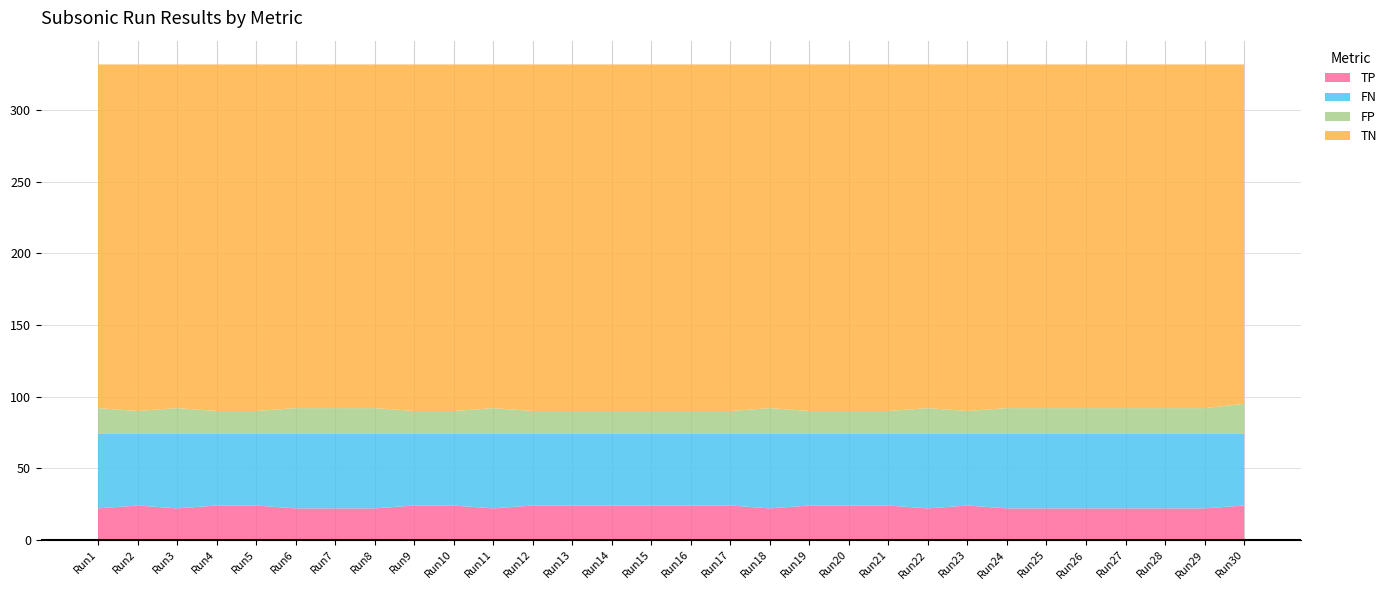

Reading right to left, transcribe all the data shown in this chart.

TP: 24	22	22	22	22	22	22	24	22	24	24	24	22	24	24	24	24	24	24	22	24	24	22	22	22	24	24	22	24	22
FN: 50	52	52	52	52	52	52	50	52	50	50	50	52	50	50	50	50	50	50	52	50	50	52	52	52	50	50	52	50	52
FP: 21	18	18	18	18	18	18	16	18	16	16	16	18	16	16	16	16	16	16	18	16	16	18	18	18	16	16	18	16	18
TN: 237	240	240	240	240	240	240	242	240	242	242	242	240	242	242	242	242	242	242	240	242	242	240	240	240	242	242	240	242	240